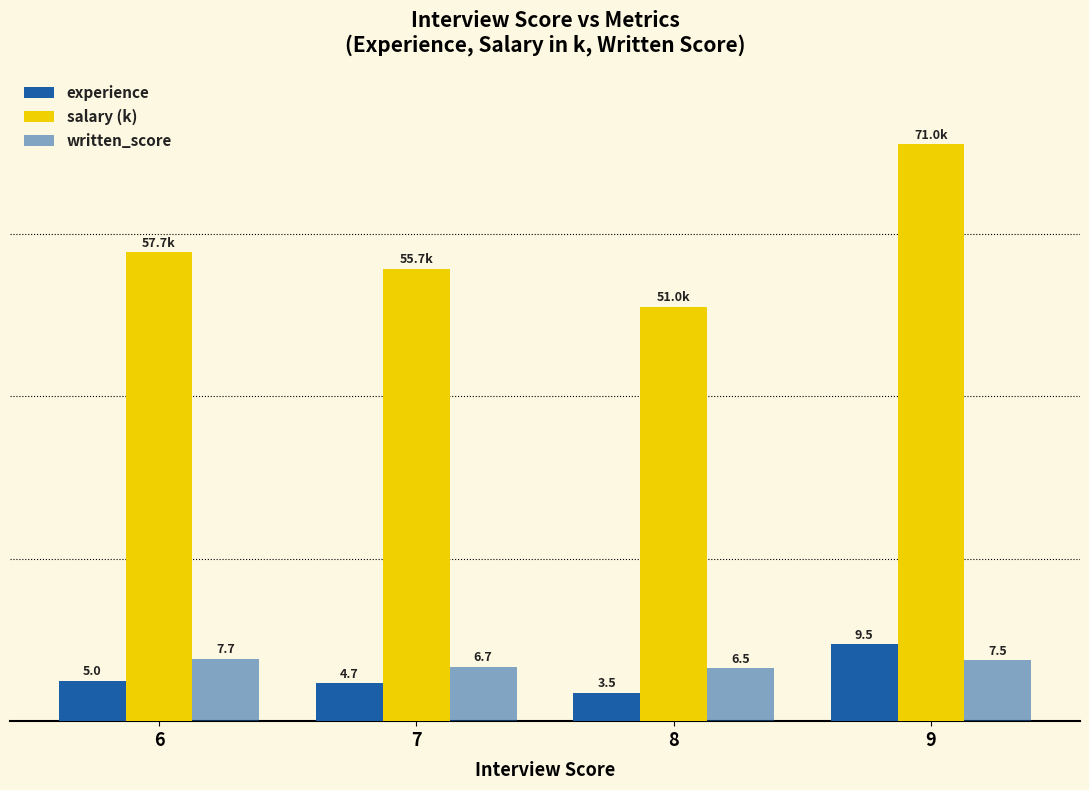

Does the chart contain stacked bars?

No